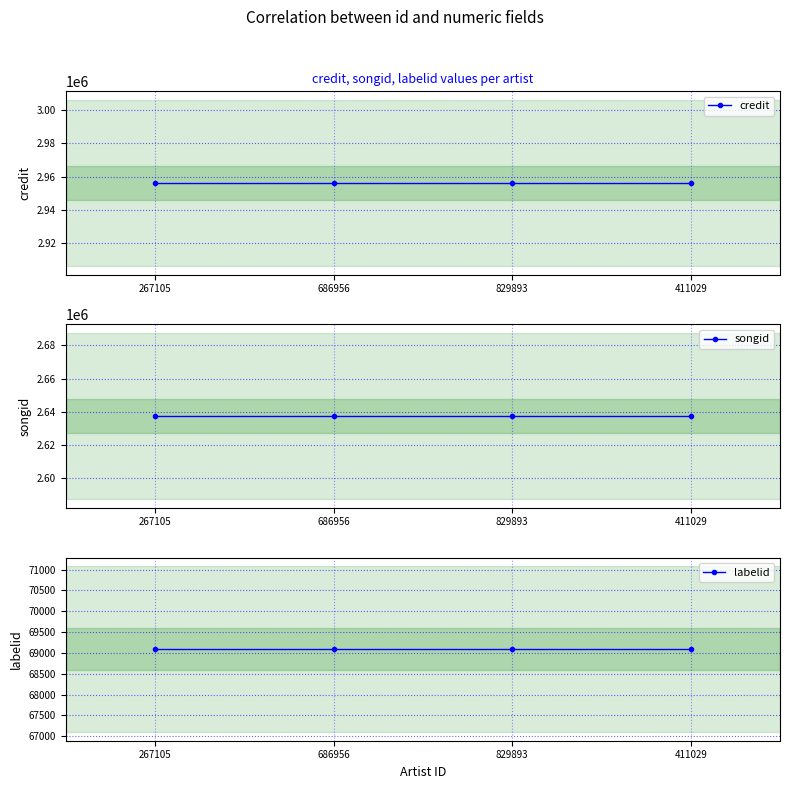

What is the label of the 2nd point from the right?

829893